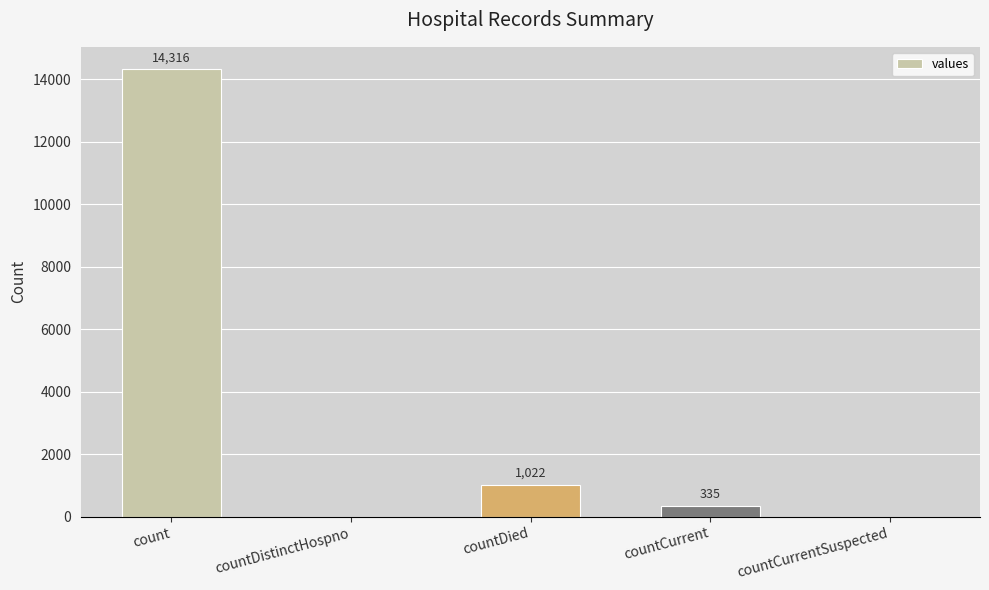

The value at countCurrentSuspected is 0. True or false?

True